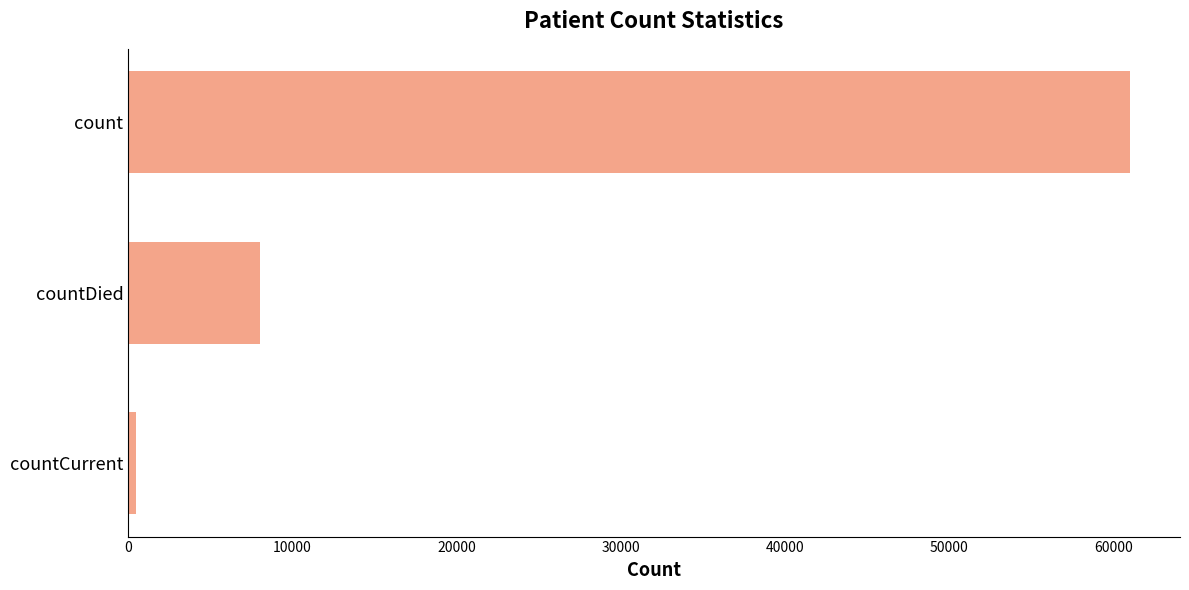

List the labels in order of value, smallest first.

countCurrent, countDied, count